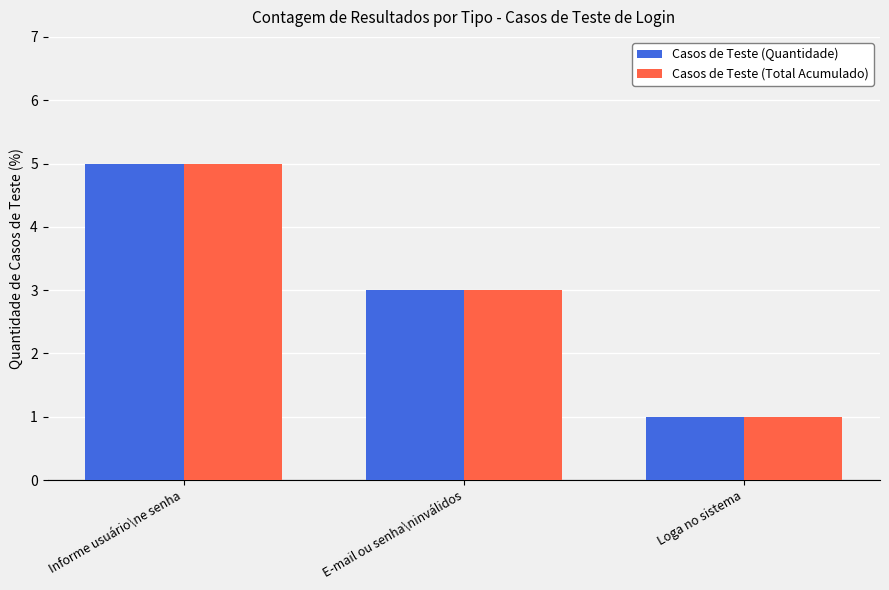

What is the sum of all Casos de Teste (Quantidade) values?

9